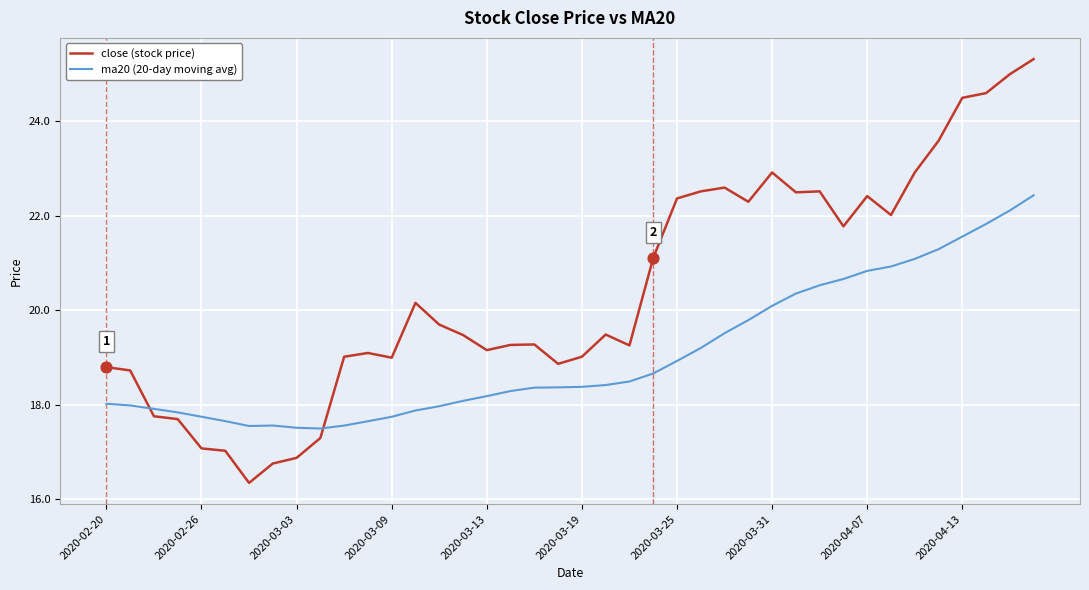

Which series has the largest total across all categories?

close (stock price)